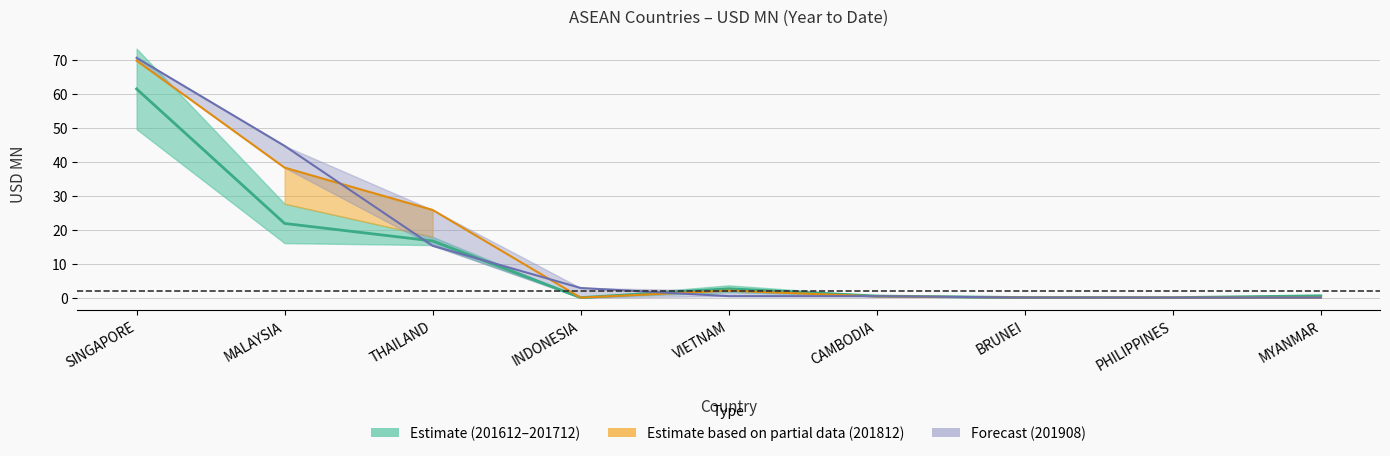

Reading right to left, what are all the values shown in this chart?

Estimate mid (201612–201712): 0.5	0.0	0.0	0.5	2.6	0.0	16.7	21.8	61.4
201812 (partial estimate): 0.0	0.0	0.0	0.4	2.1	0.0	25.8	38.2	69.7
201908 (forecast): 0.0	0.0	0.0	0.4	0.4	2.8	15.3	44.6	70.6